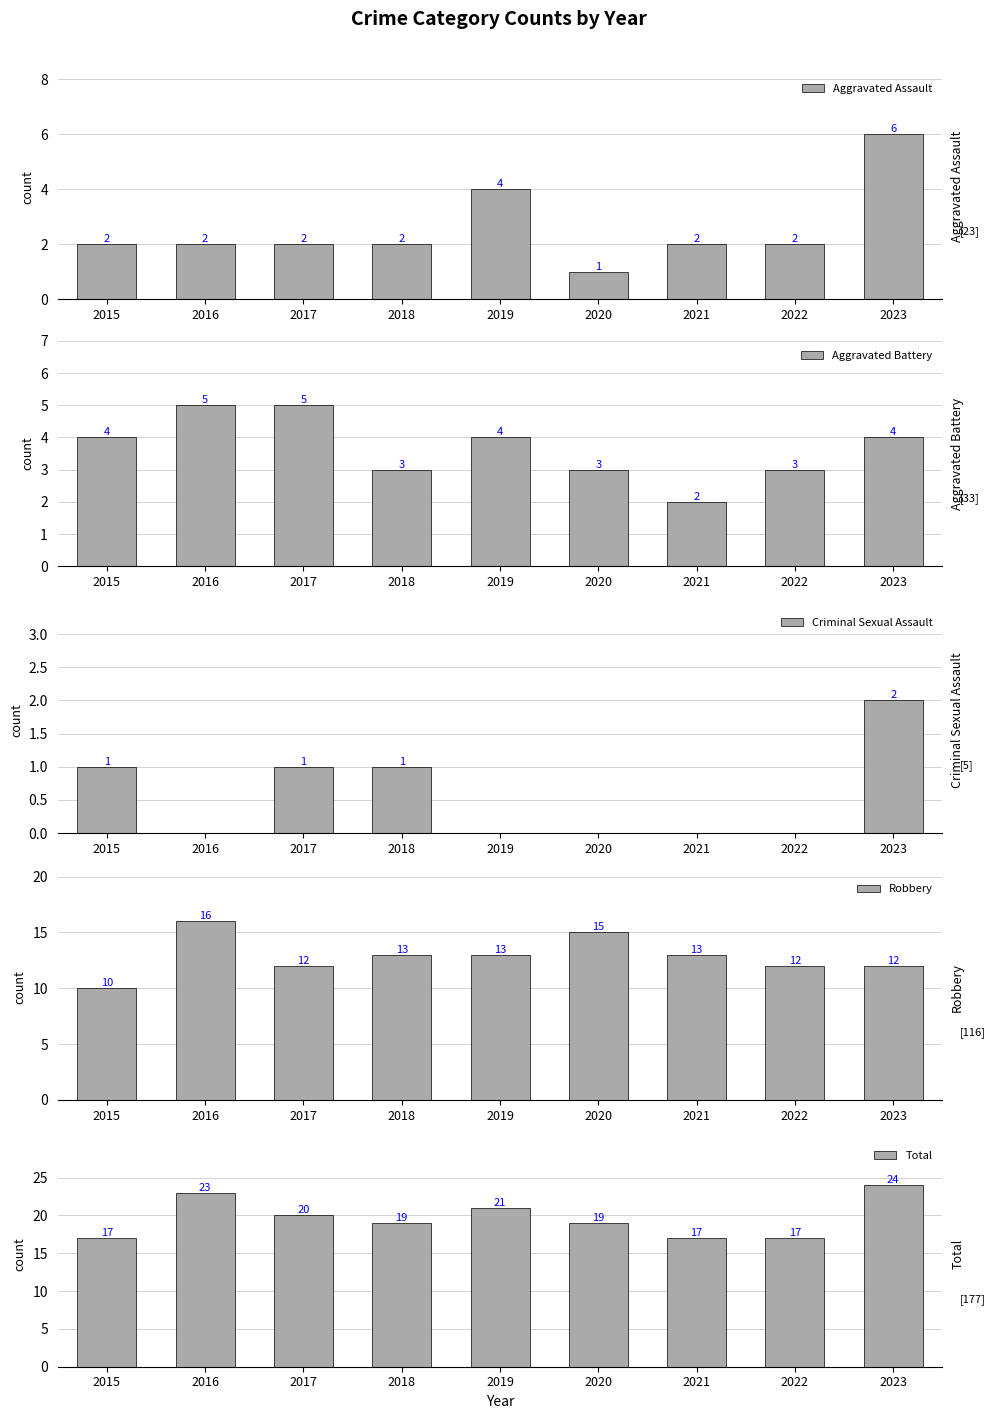

How many groups of bars are there?

9